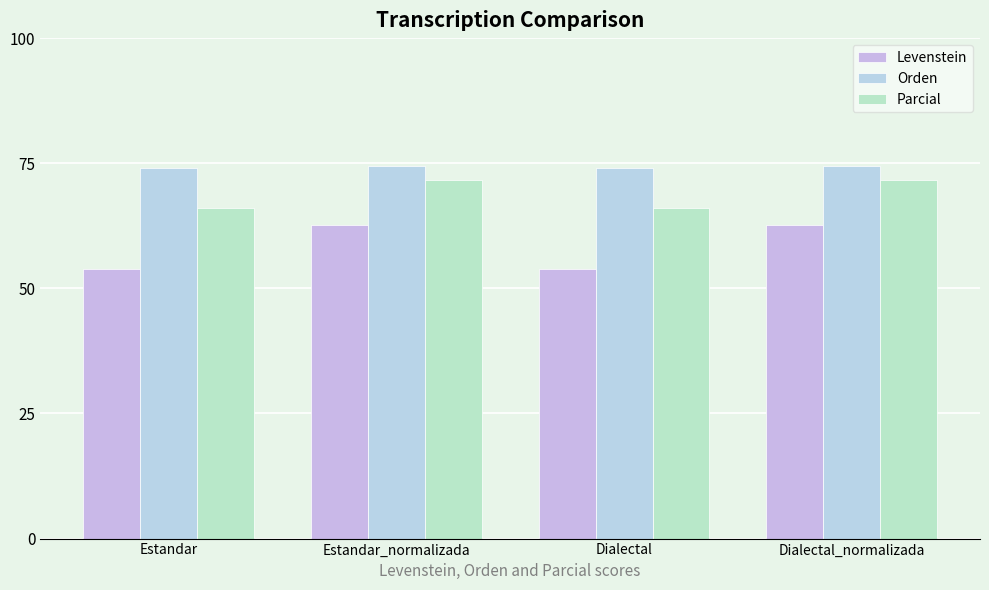

How many data points in Parcial are less than 71?

2